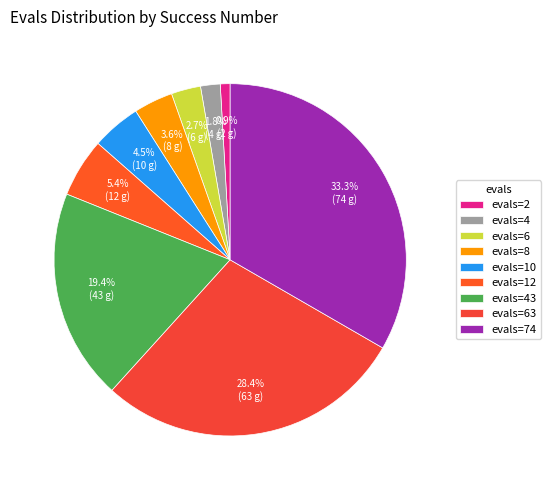

Which category has the smallest portion of the pie?

evals=2